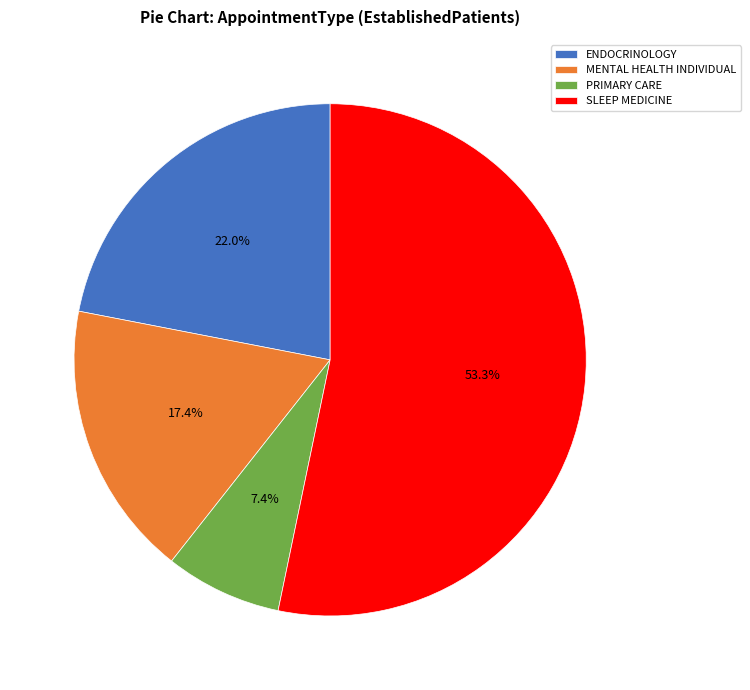

Combined, do ENDOCRINOLOGY and PRIMARY CARE account for over 50%?

No